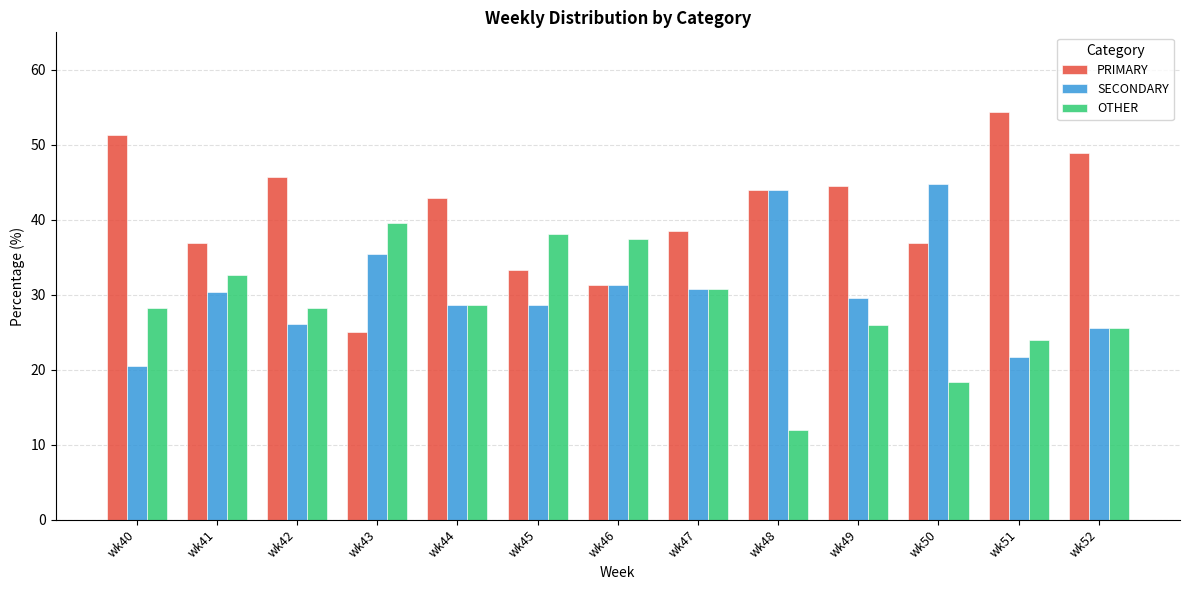

What is the value of the PRIMARY bar at the 2nd from the left?

37.0